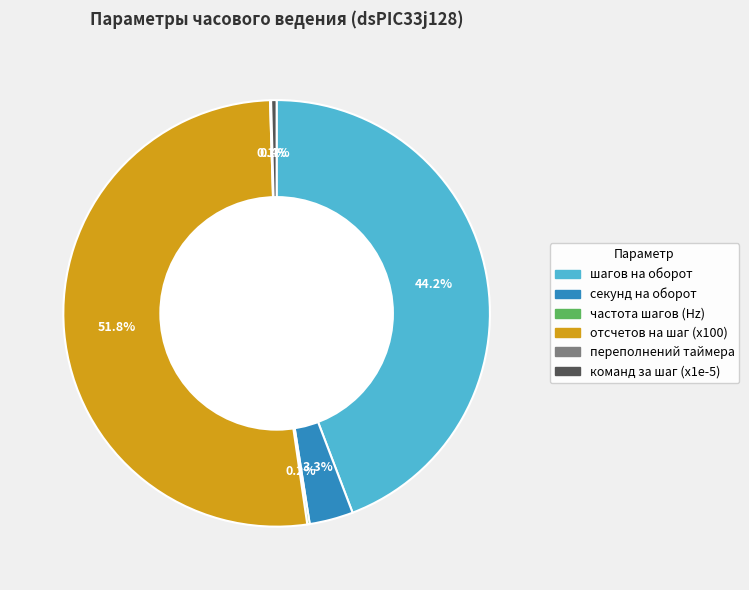

Does секунд на оборот account for over 50% of the chart?

No